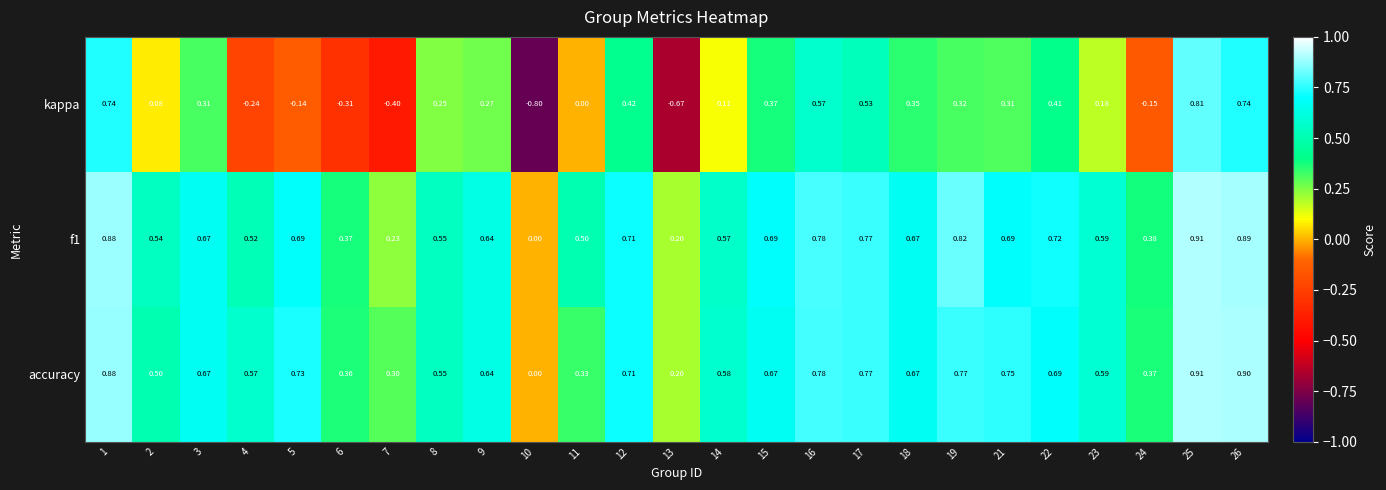

Which series changed the most between 21 and 26?

kappa